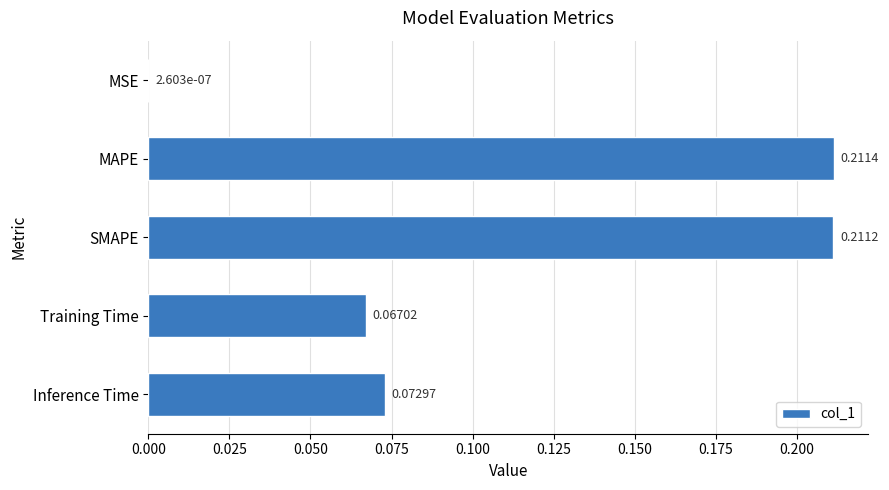

What is the sum of all values?

0.6